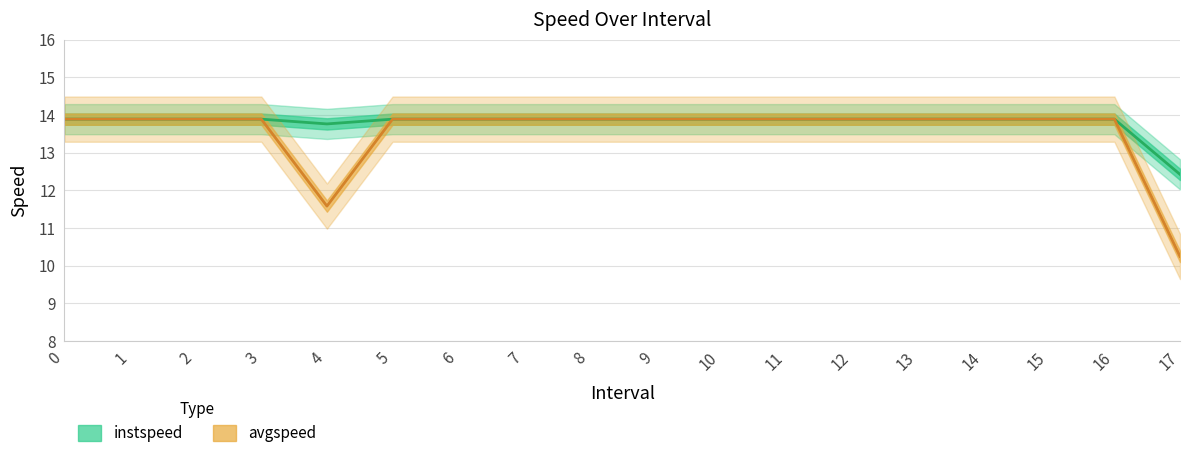

What is the value of the instspeed point at the 5th from the left?

13.8